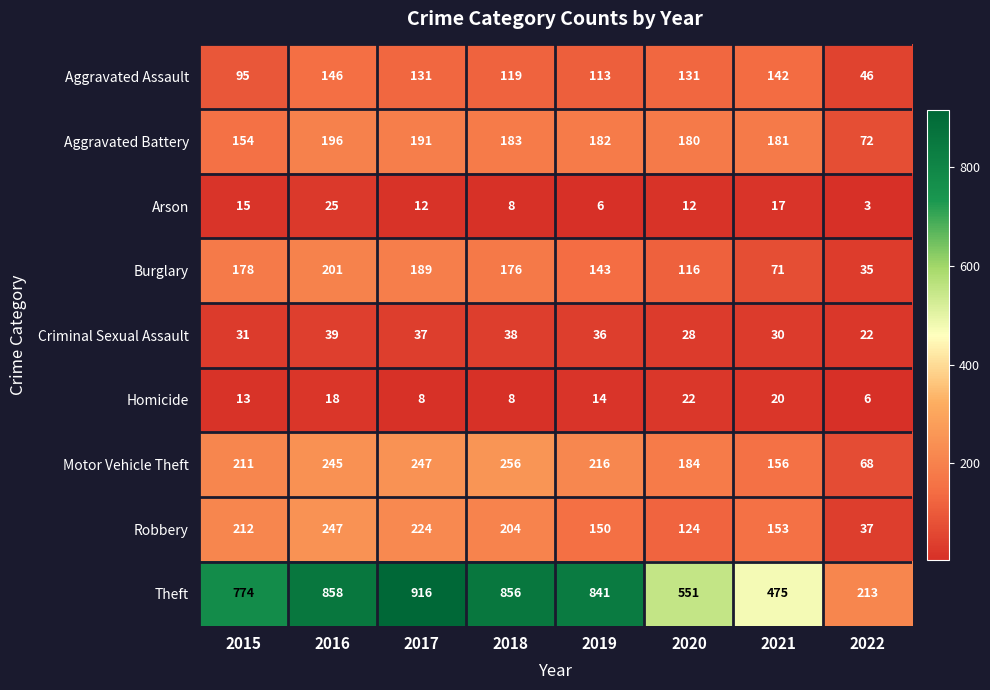

Which series changed the most between 2020 and 2021?

Theft